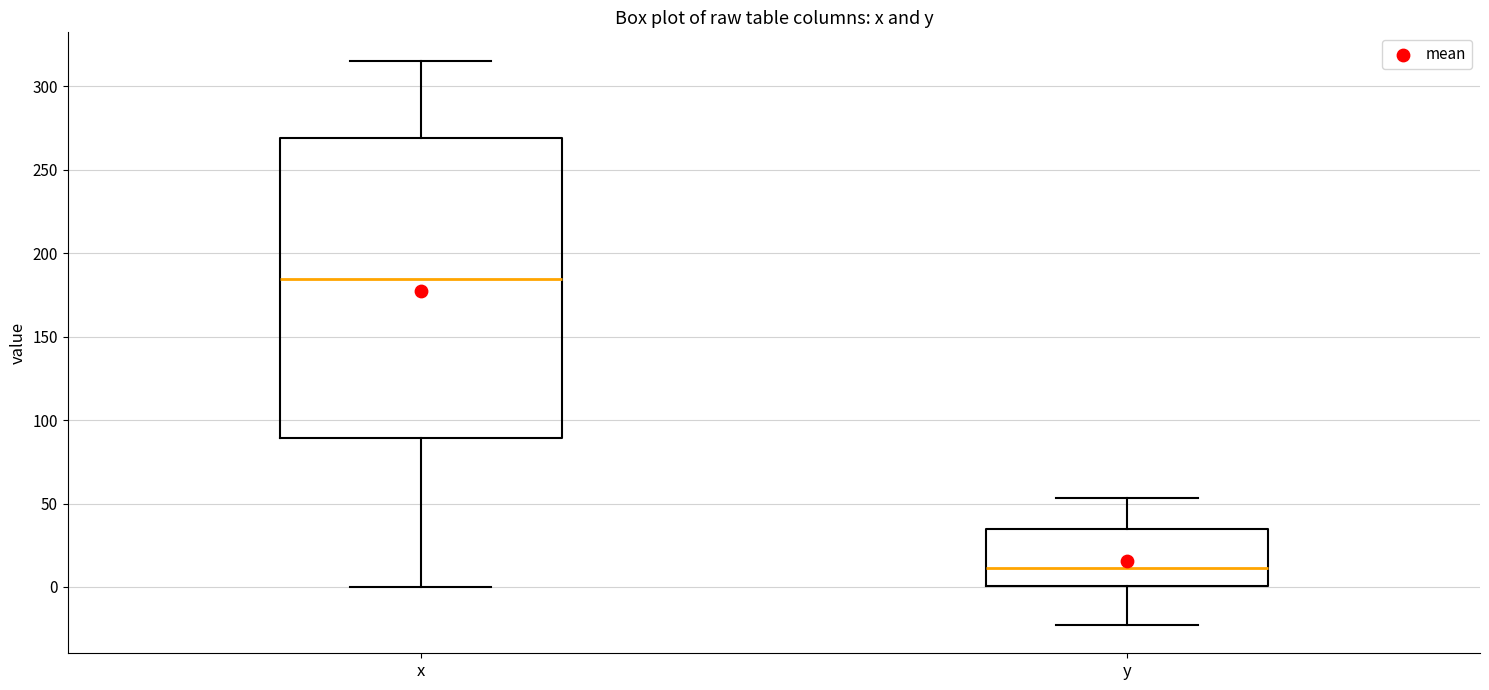

Where does the median line of the box for x sit on the y-axis? The values are not printed on the chart, so give them approximately, as read against the axis.

185